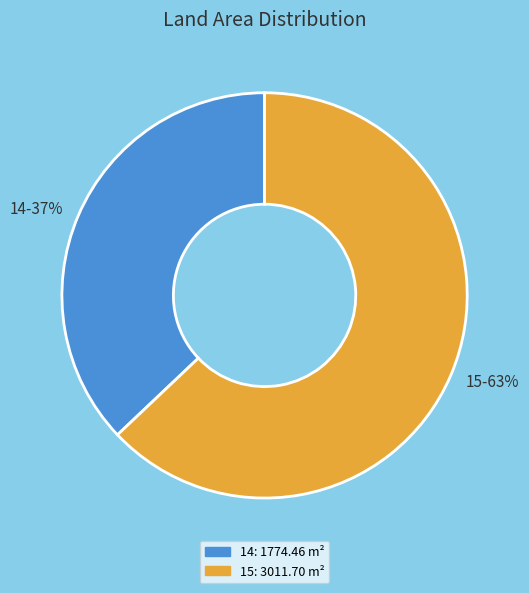

What is the ratio of the value at 15 to the value at 14?

1.7